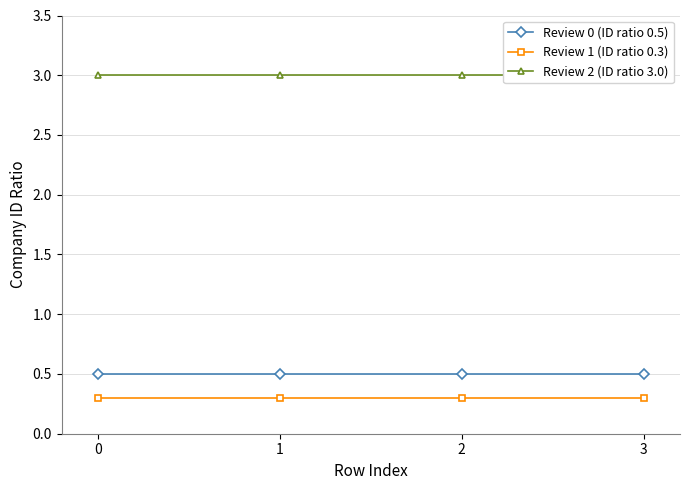

True or false: Review 2 (ID ratio 3.0) and Review 1 (ID ratio 0.3) intersect in this chart.

False